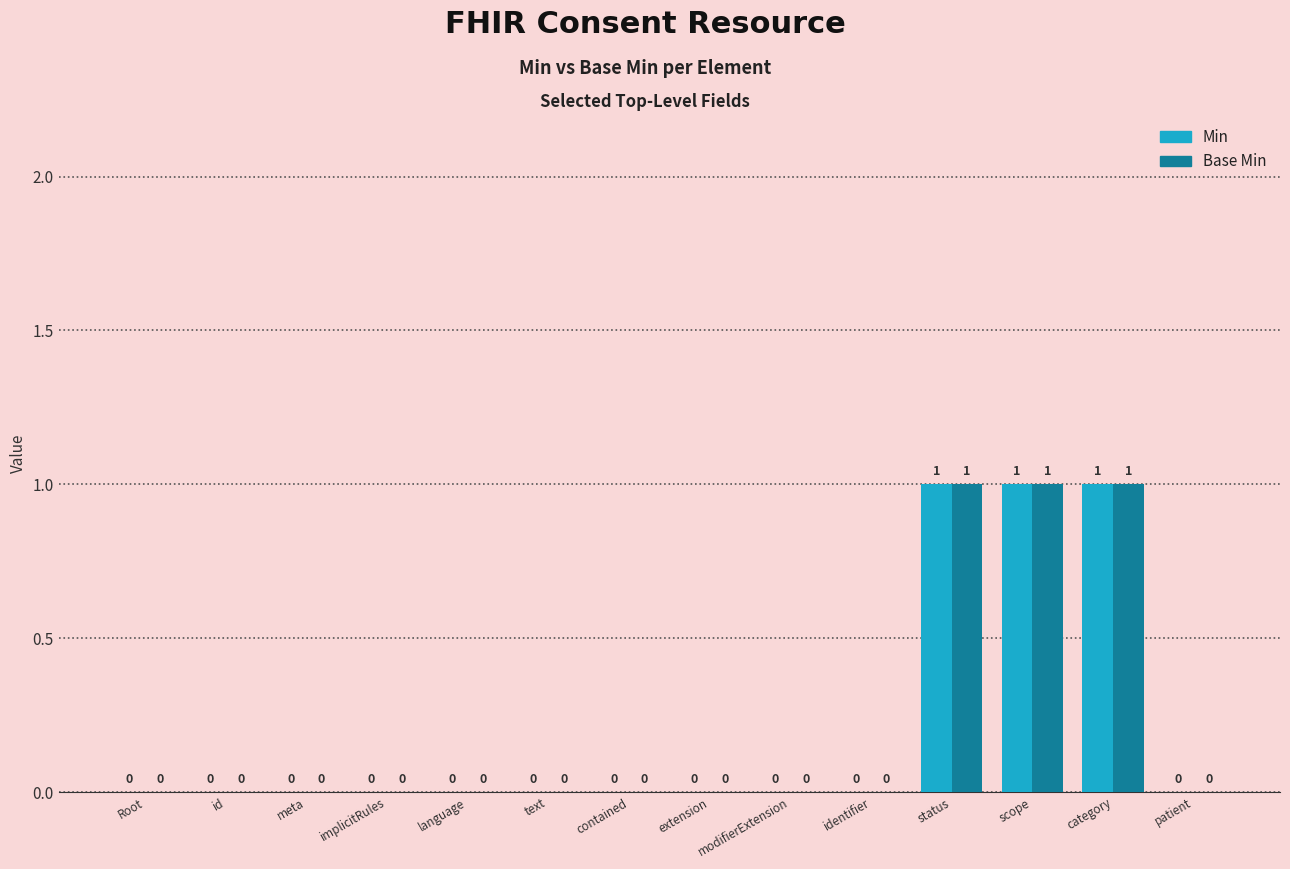

How many groups of bars are there?

14